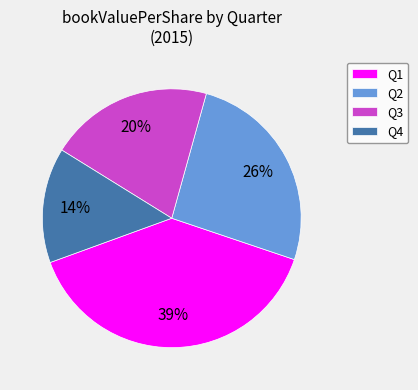

The Q3 slice represents 6% of the pie. True or false?

False